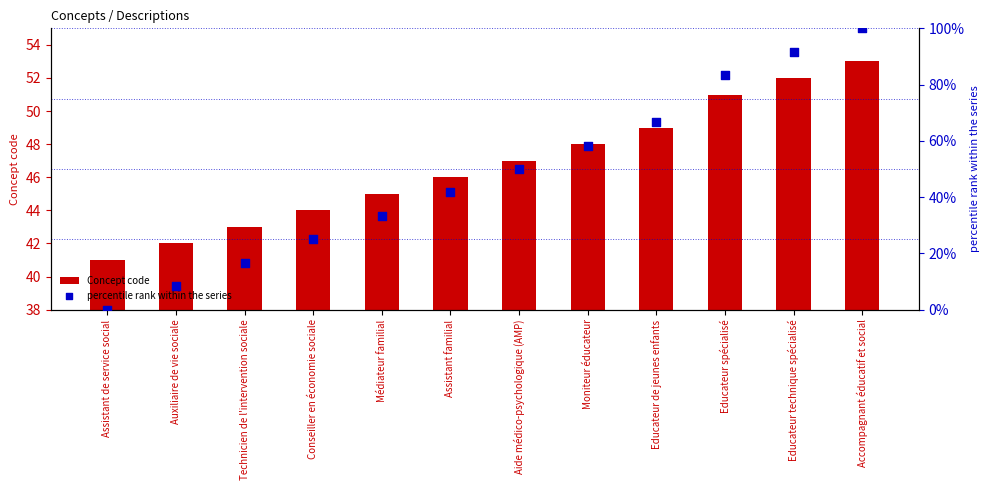

At how many categories does at least one series exceed 34?

12